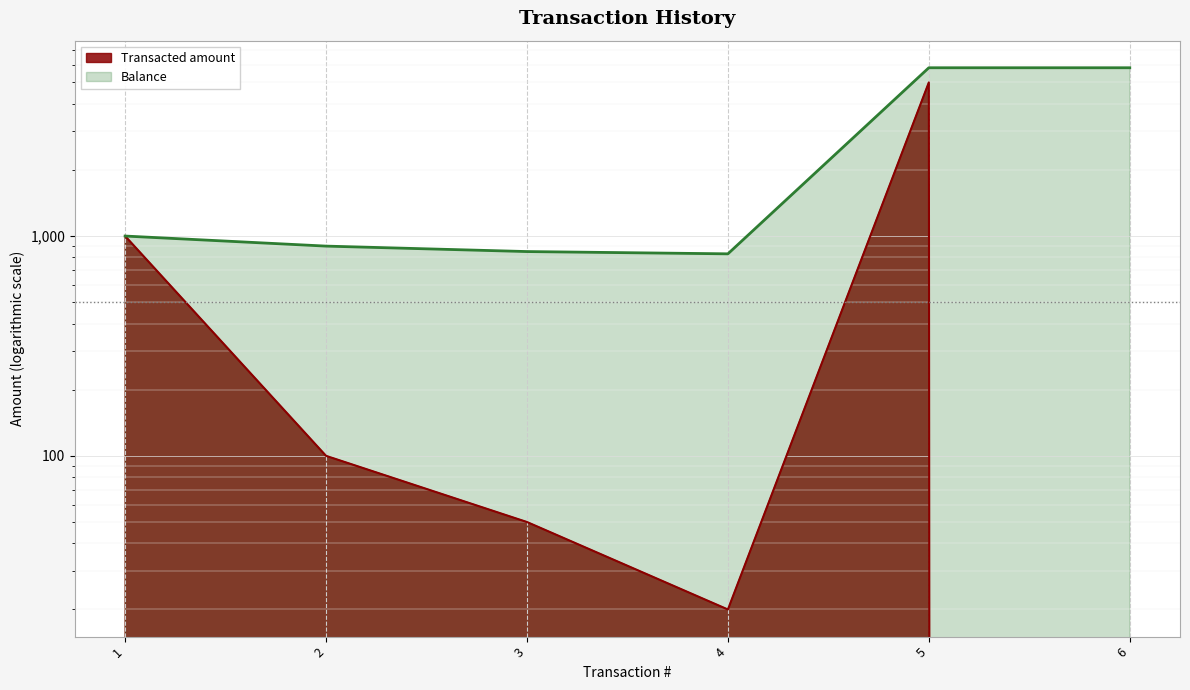

At which category is the sum across all series the highest?

5